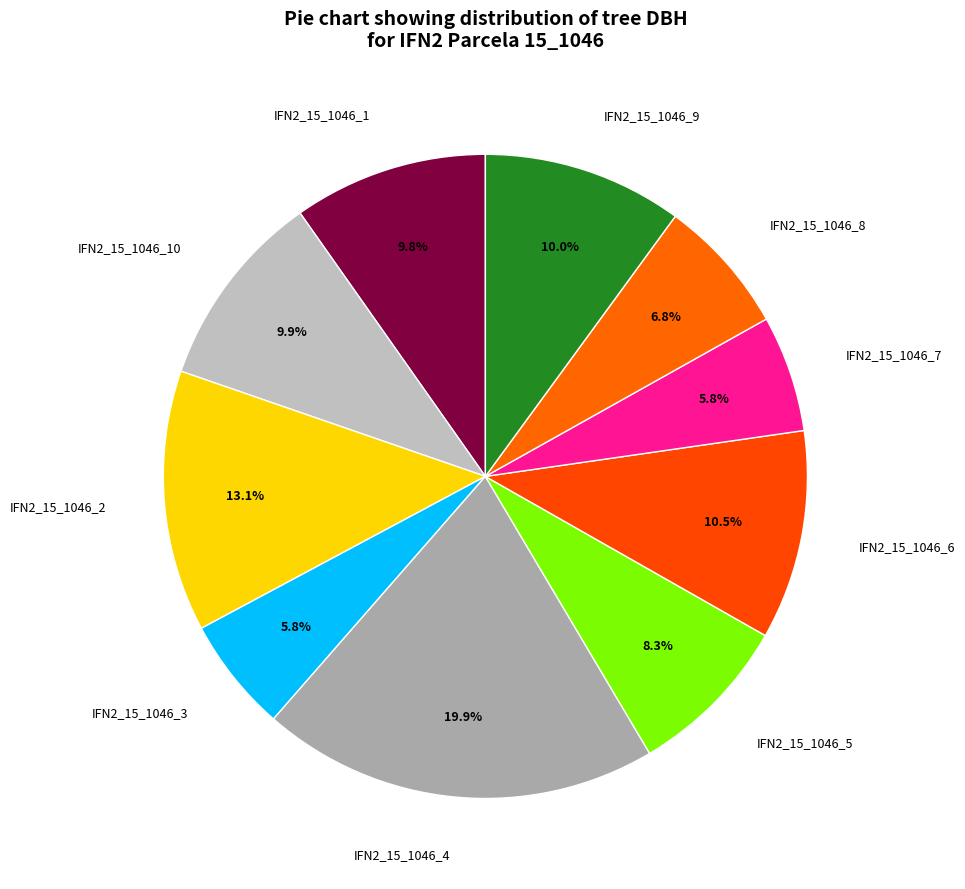

Is it true that IFN2_15_1046_1 is 18% of the pie?

False